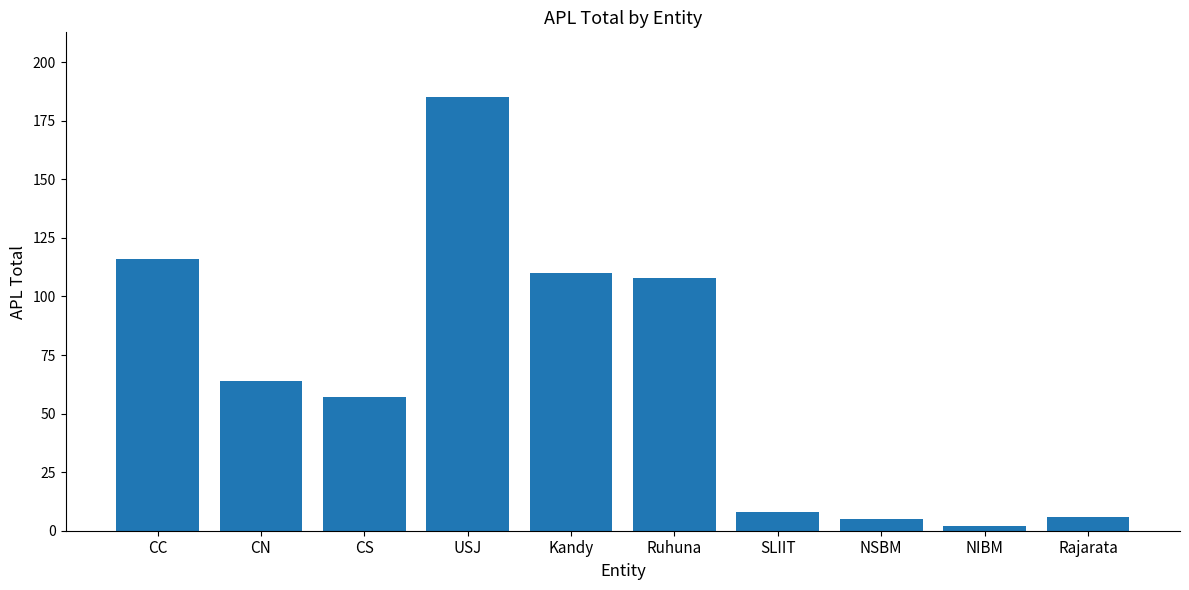

At which category does the chart reach its peak across all series?

USJ